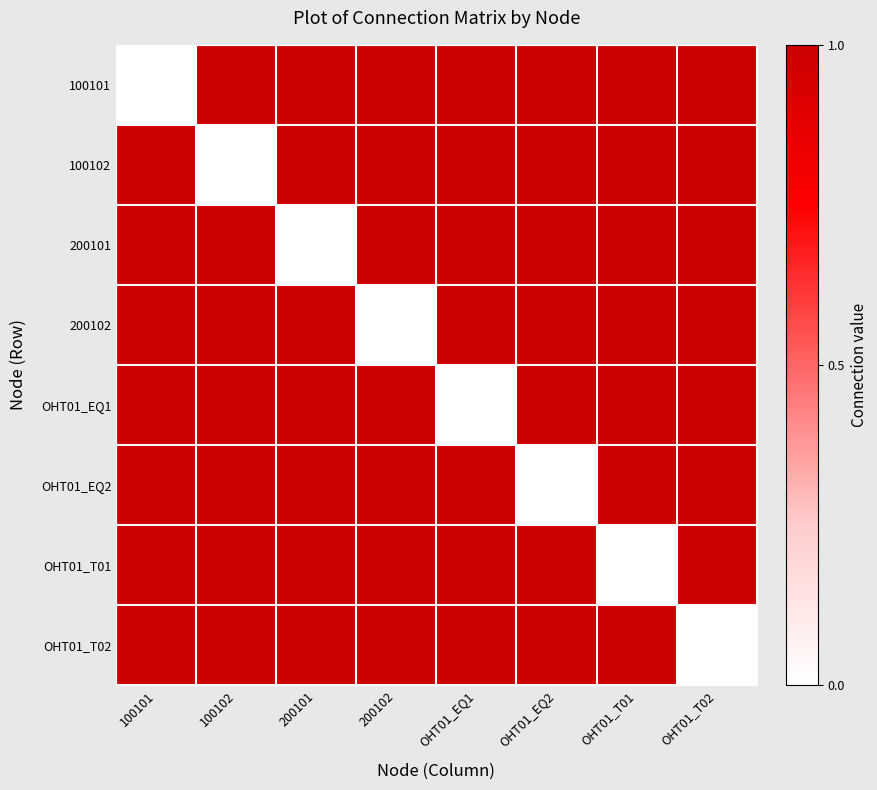

Count the number of data series in this chart.

8